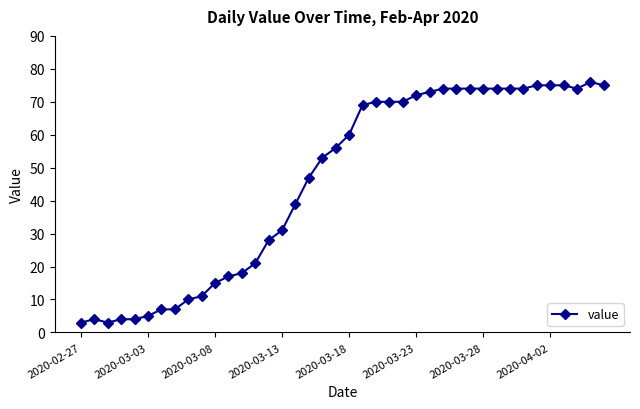

How many categories are shown in the chart?

40